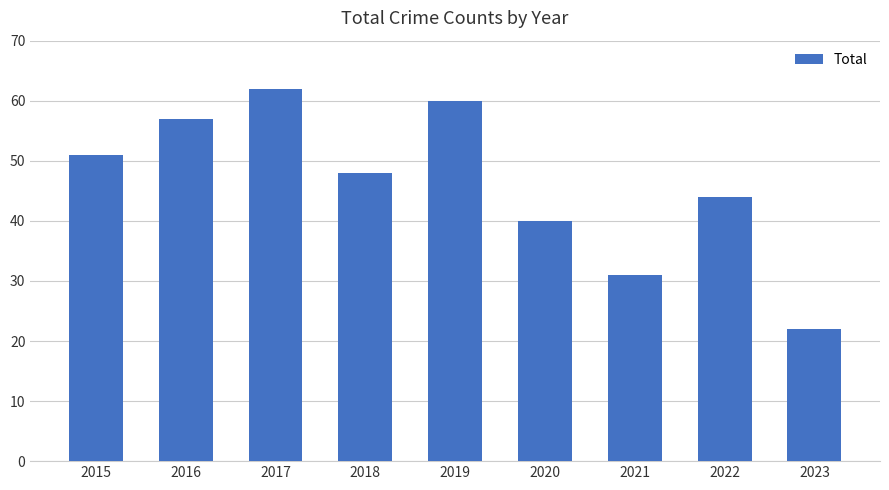

Reading right to left, list all the values displayed in this chart.

2023=22	2022=44	2021=31	2020=40	2019=60	2018=48	2017=62	2016=57	2015=51